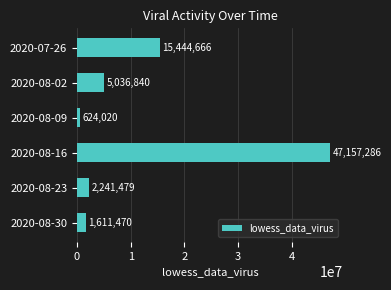

Does the chart contain any negative values?

No